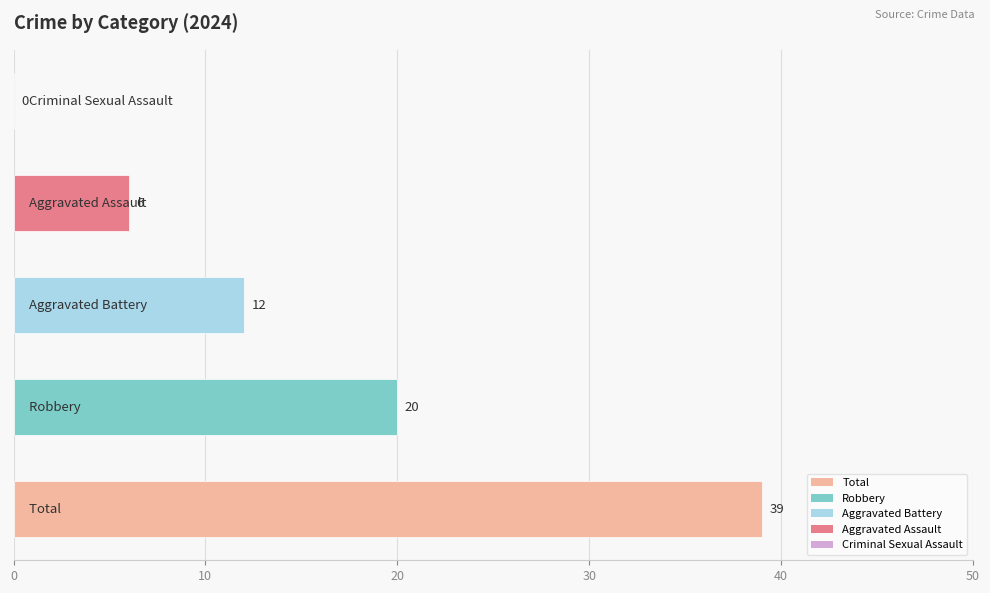

What is the sum of all values?

77